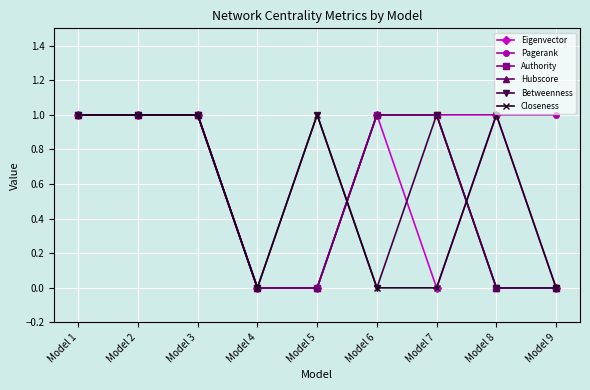

Does the chart have visible grid lines?

Yes